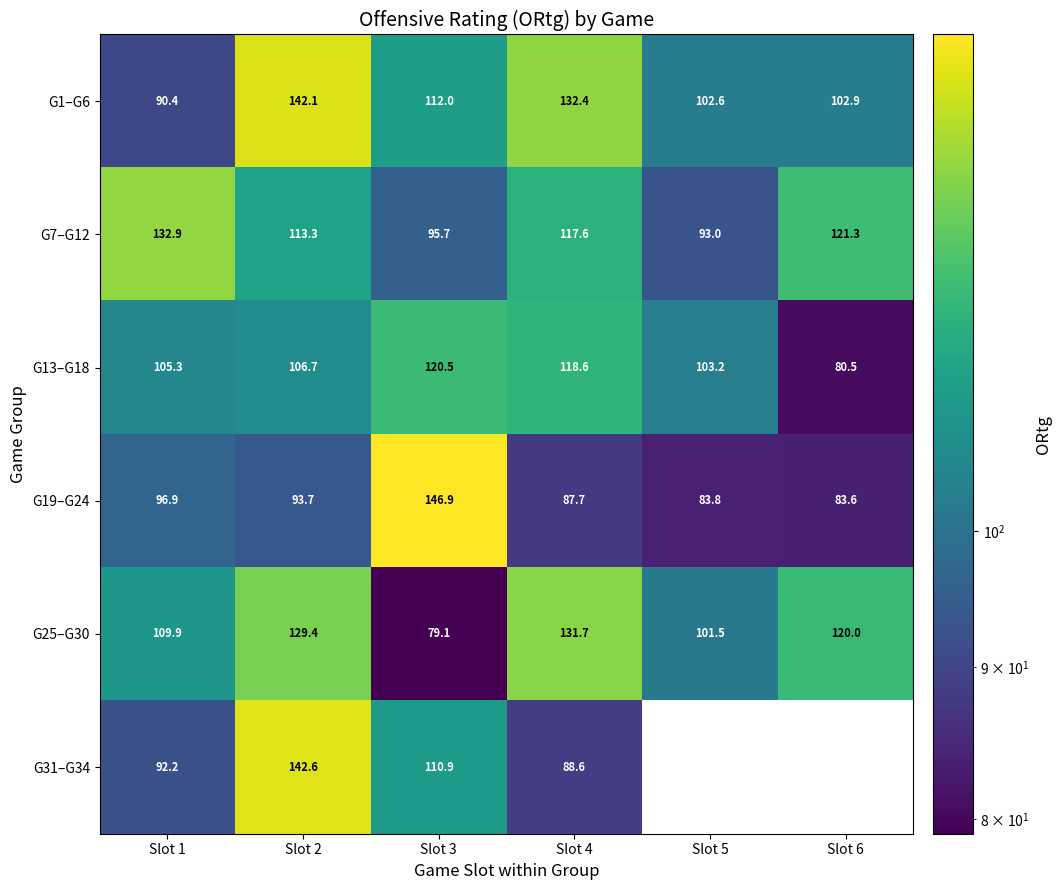

What is the total value across all series at Slot 1?

627.6